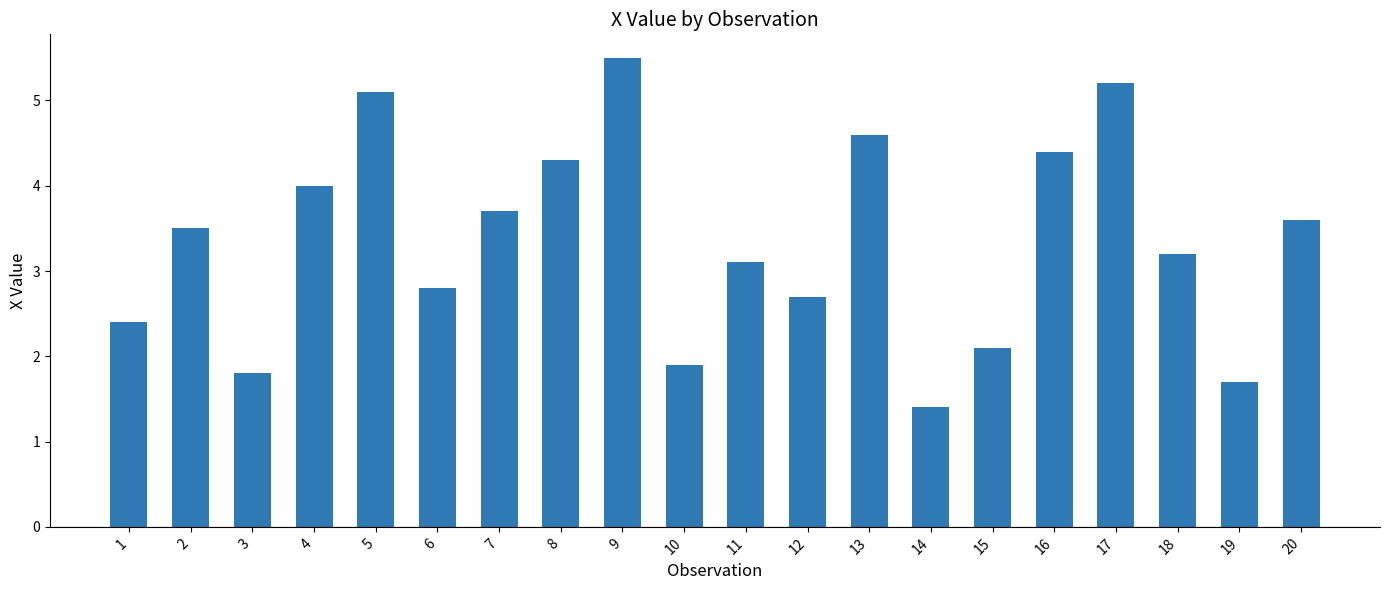

What is the approximate value at 5?

5.1